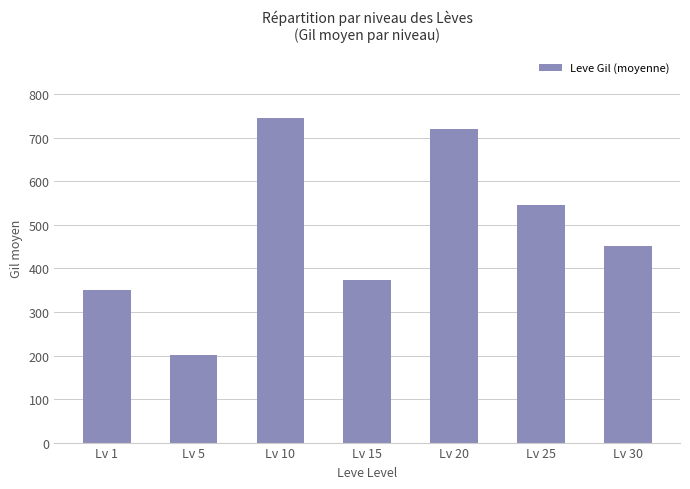

What is the ratio of the value at Lv 25 to the value at Lv 20?

0.8